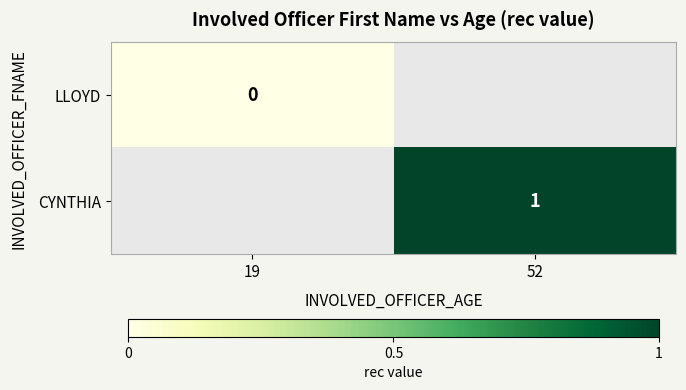

The value of CYNTHIA at 52 is 1. True or false?

True